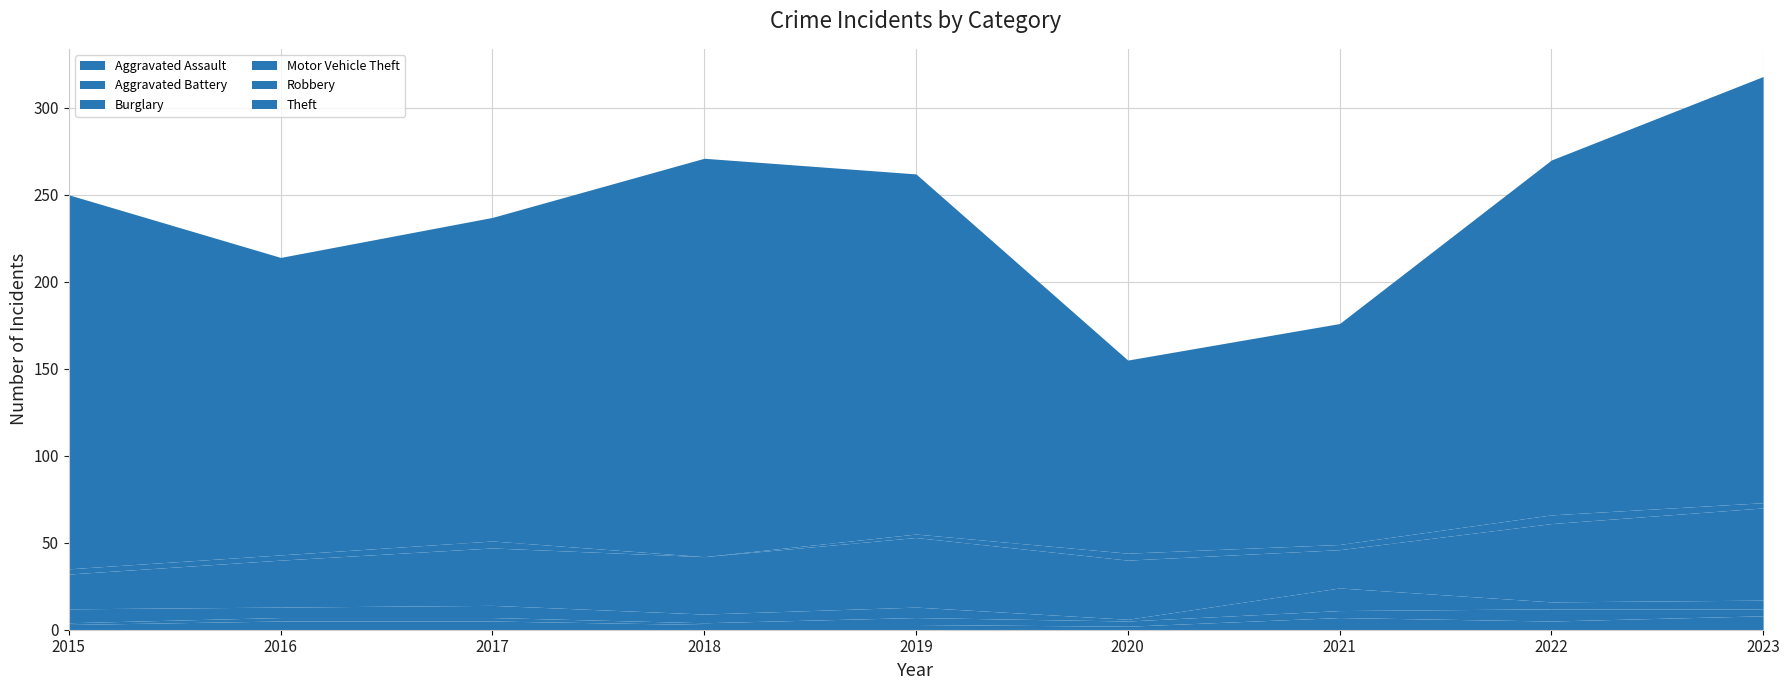

What is the value of the Aggravated Battery point at the 8th from the left?

7